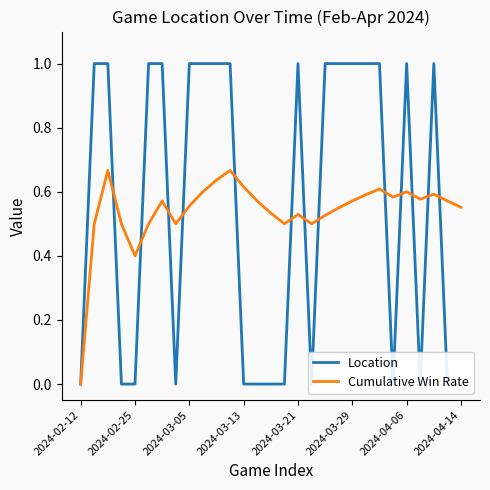

At which label does Cumulative Win Rate reach its minimum?

2024-02-12